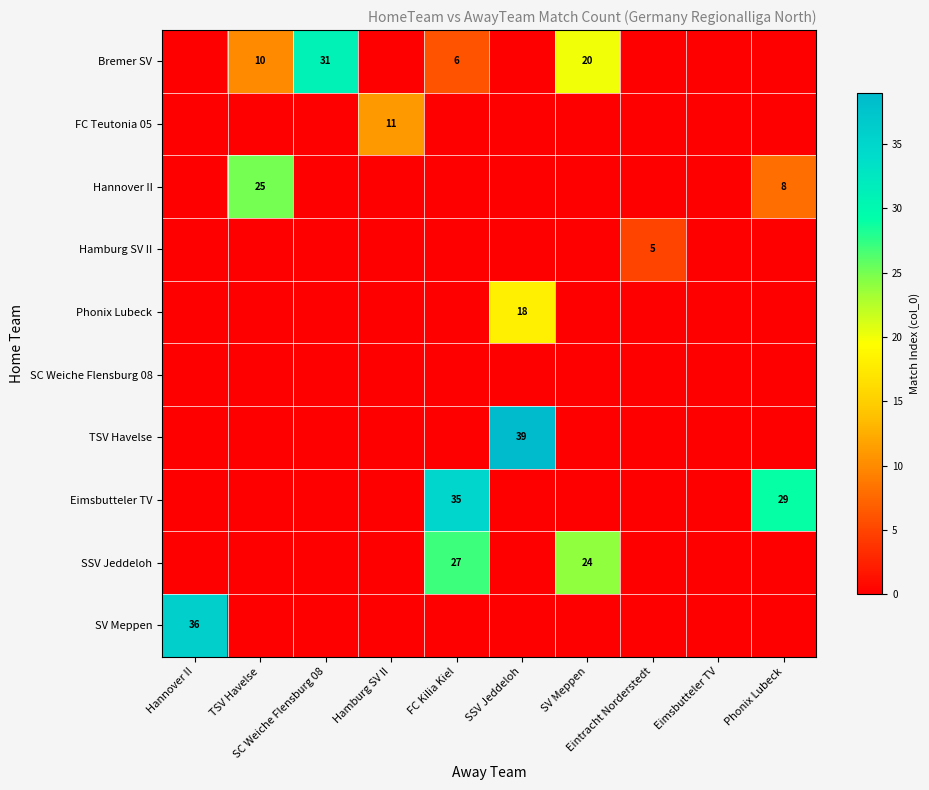

Count the number of categories in the chart.

10